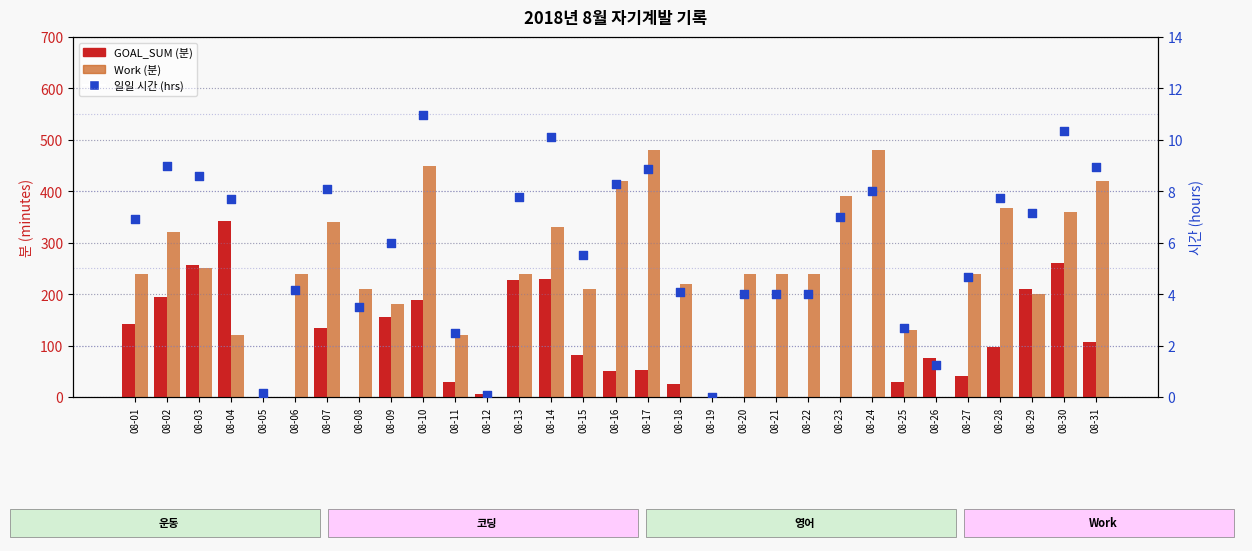

What are all the series names shown in the legend?

GOAL_SUM (분), Work (분), 일일 시간 (hrs)